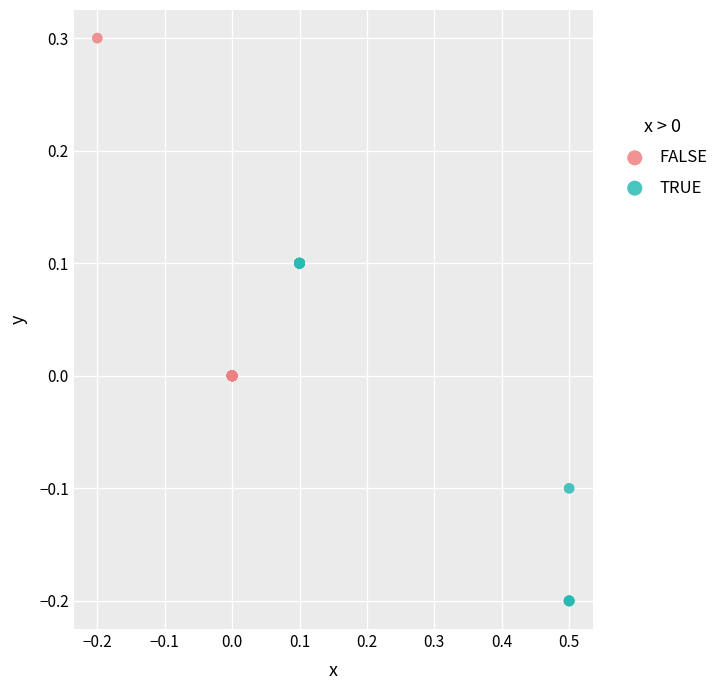

Which series reaches the maximum Y coordinate?

FALSE